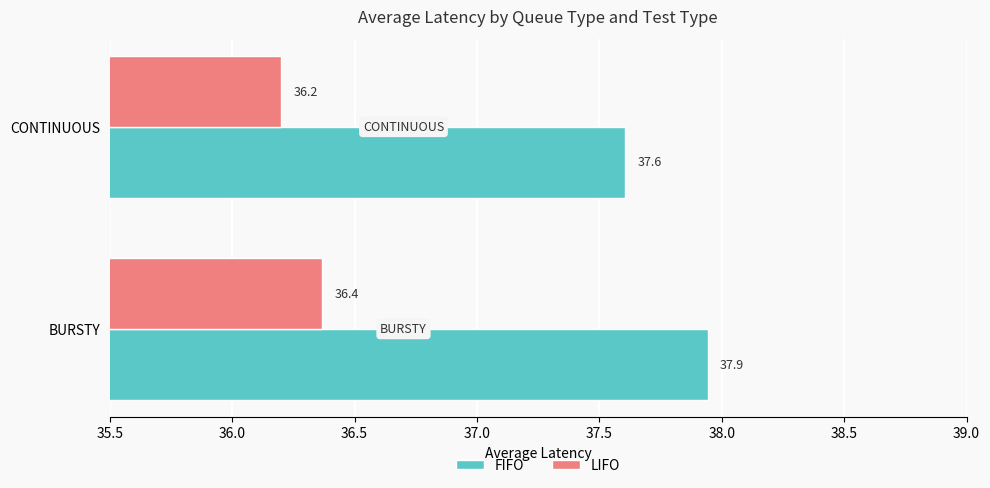

What is the average value of the FIFO series?

37.8